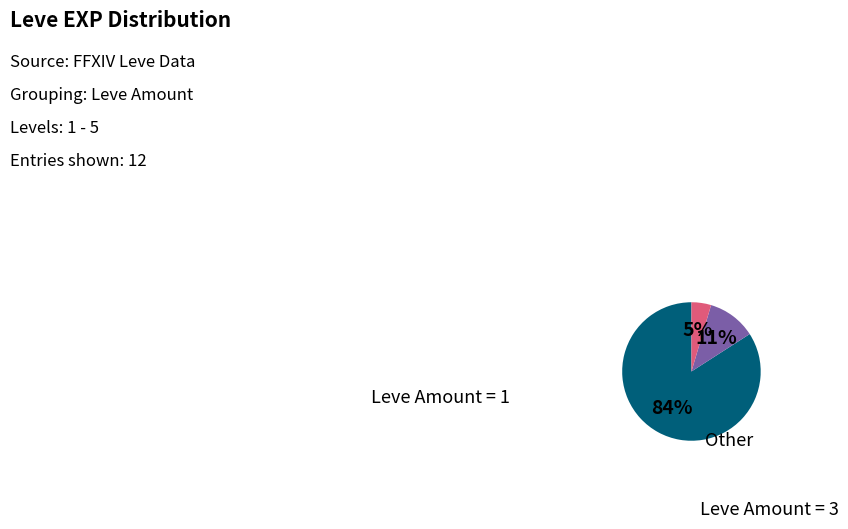

To the nearest percent, what is the average slice percentage?

33%